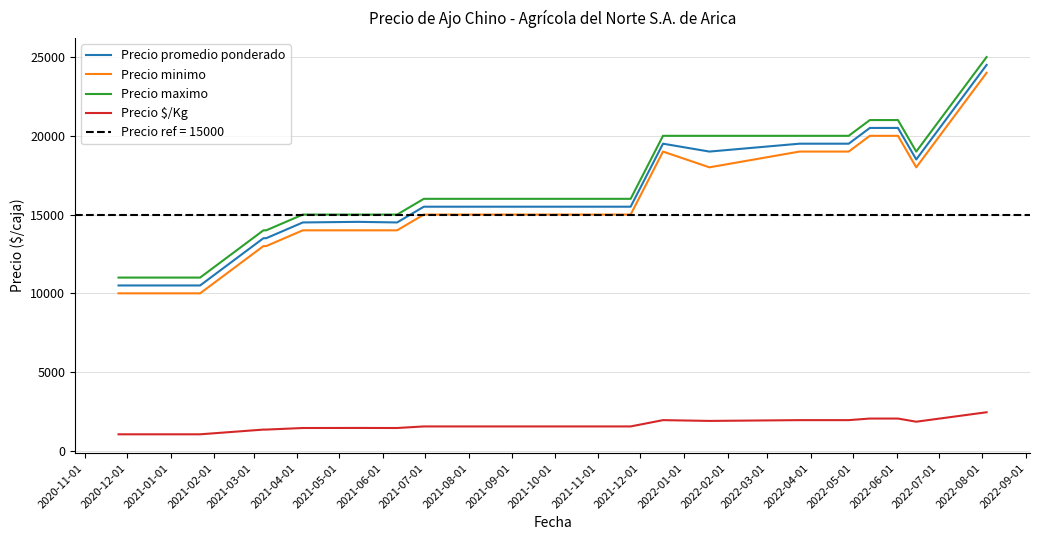

True or false: Precio $/Kg and Precio minimo cross at least once.

False